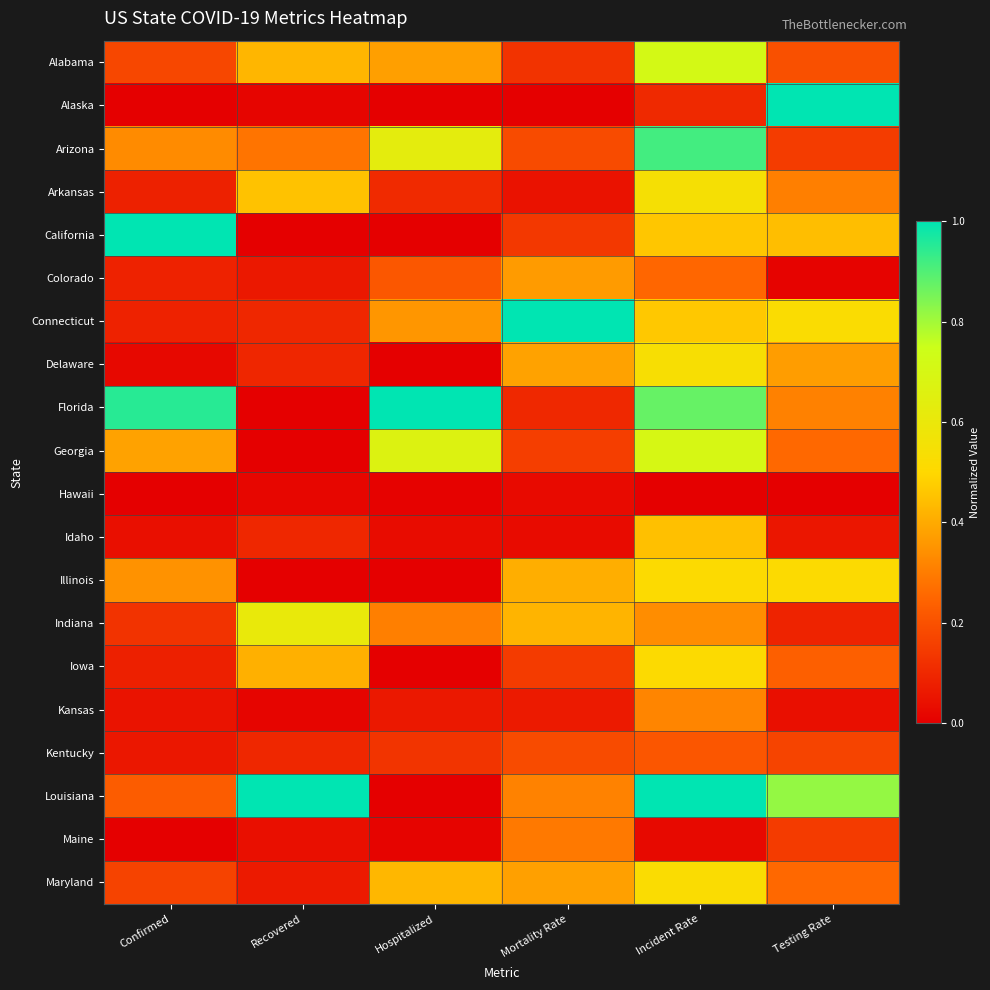

What is the total value across all series at Recovered?

3.8